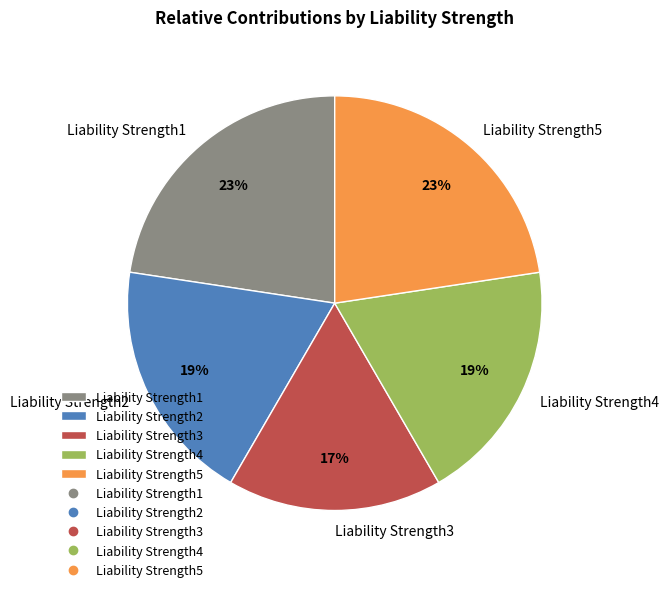

How many slices are in this pie chart?

5